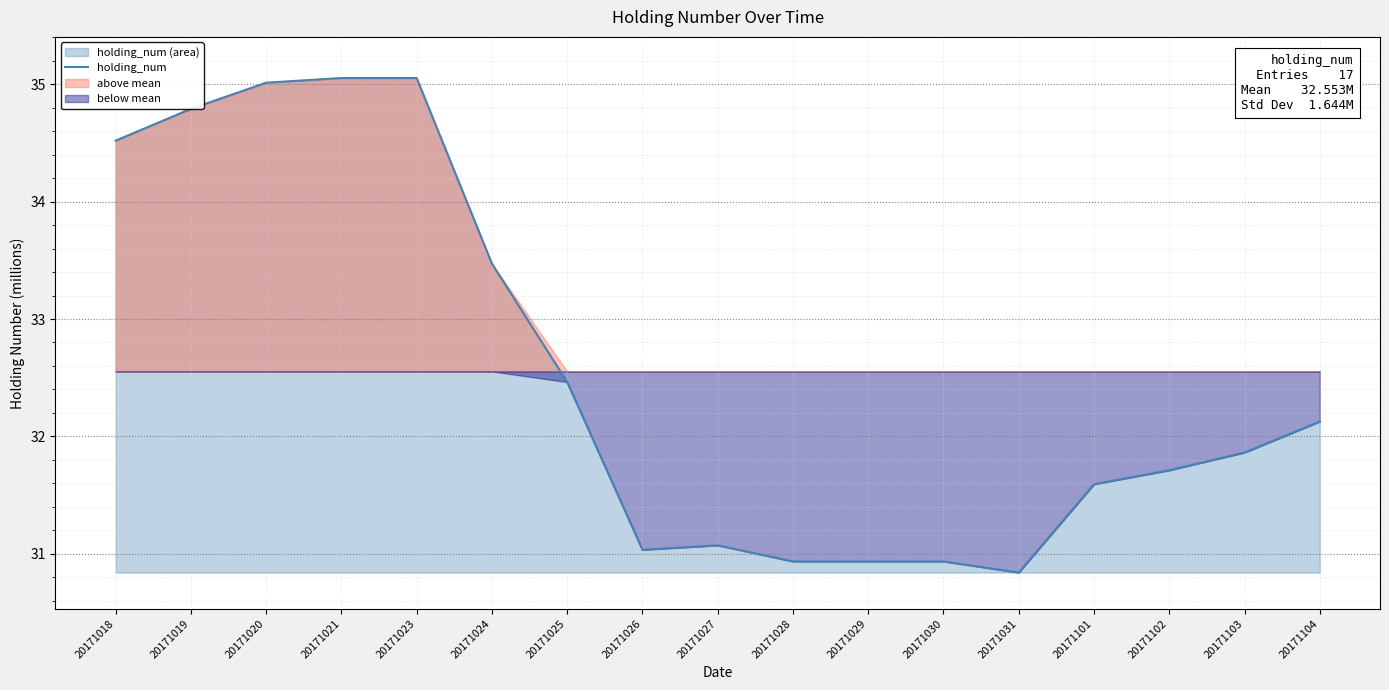

Rank the categories by value from lowest to highest.

20171031, 20171028, 20171029, 20171030, 20171026, 20171027, 20171101, 20171102, 20171103, 20171104, 20171025, 20171024, 20171018, 20171019, 20171020, 20171021, 20171023